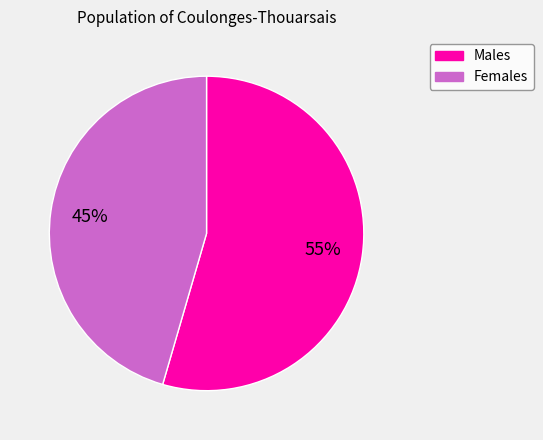

Is there any slice that represents more than half of the pie?

Yes